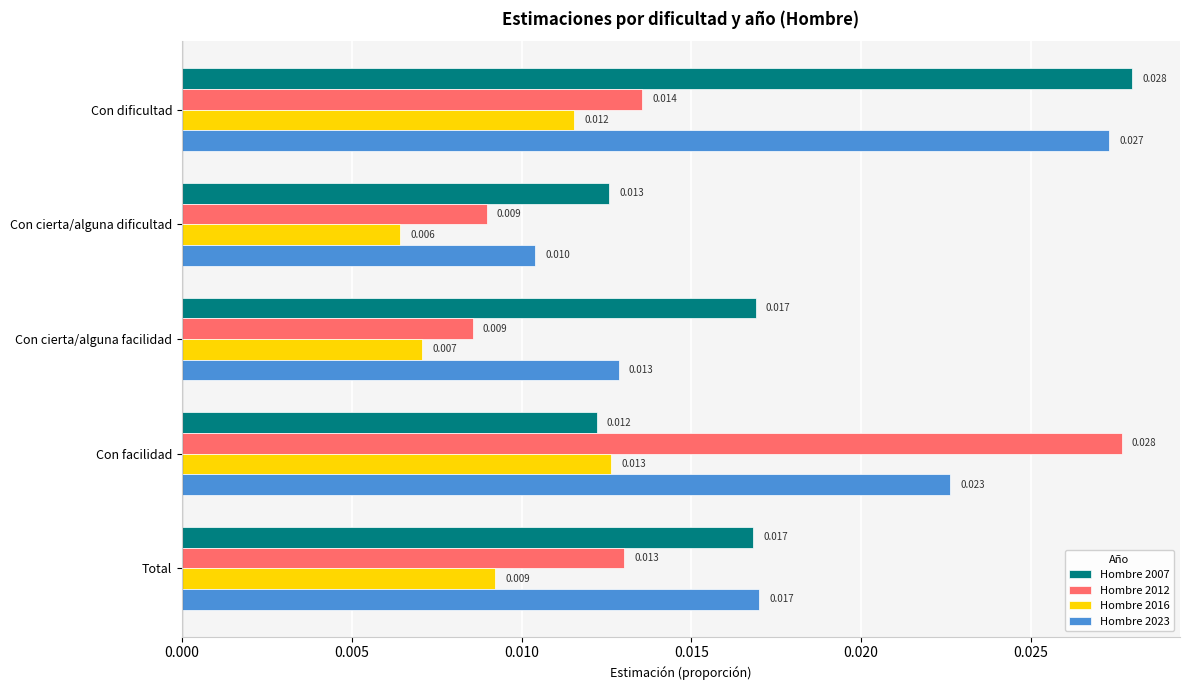

At which label does Hombre 2023 reach its minimum?

Con cierta/alguna dificultad